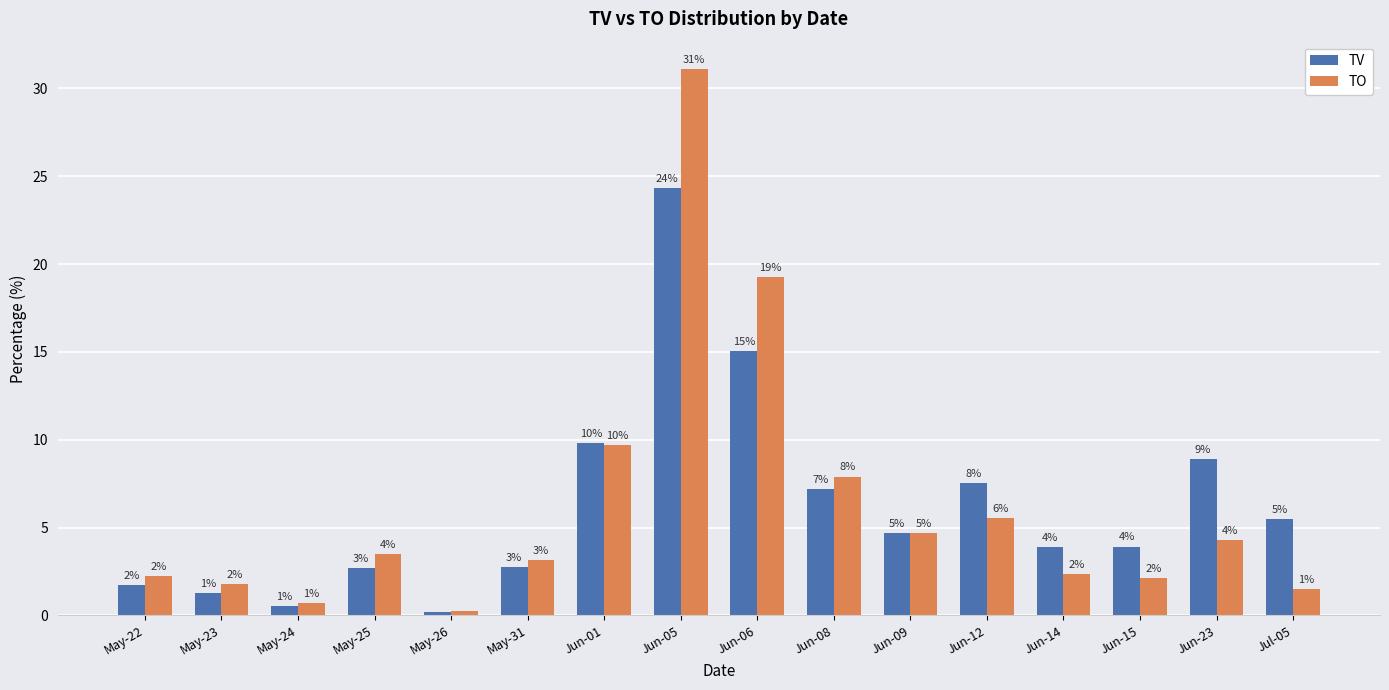

Does the chart contain any negative values?

No